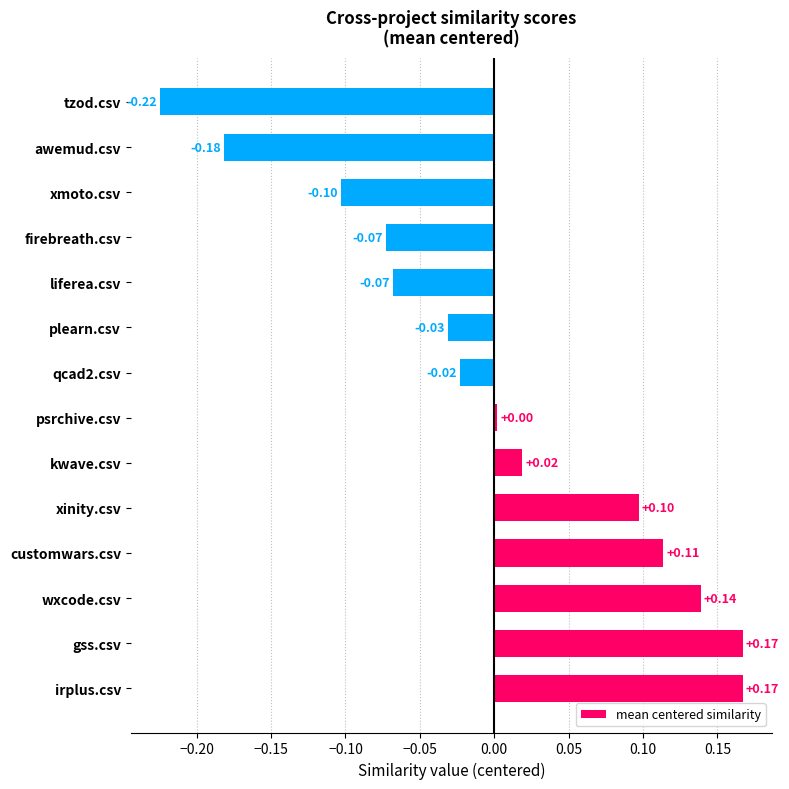

How many bars are there in total?

14